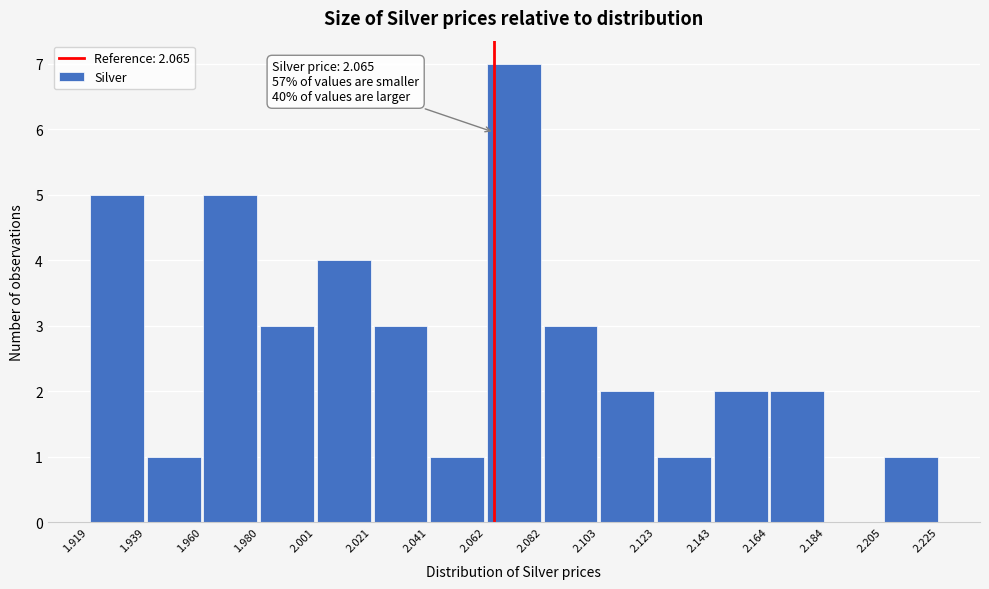

Which range on the x-axis has the tallest bar?

2.062 to 2.082